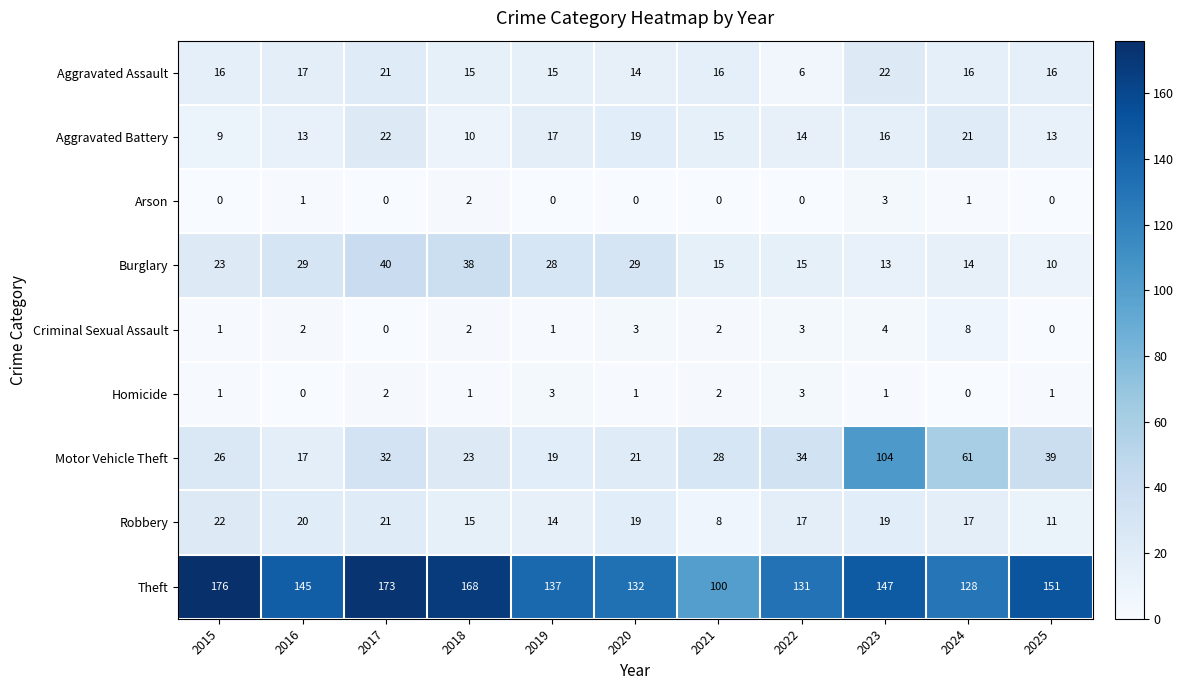

Is the value of Robbery at 2017 greater than the value of Criminal Sexual Assault at 2018?

Yes